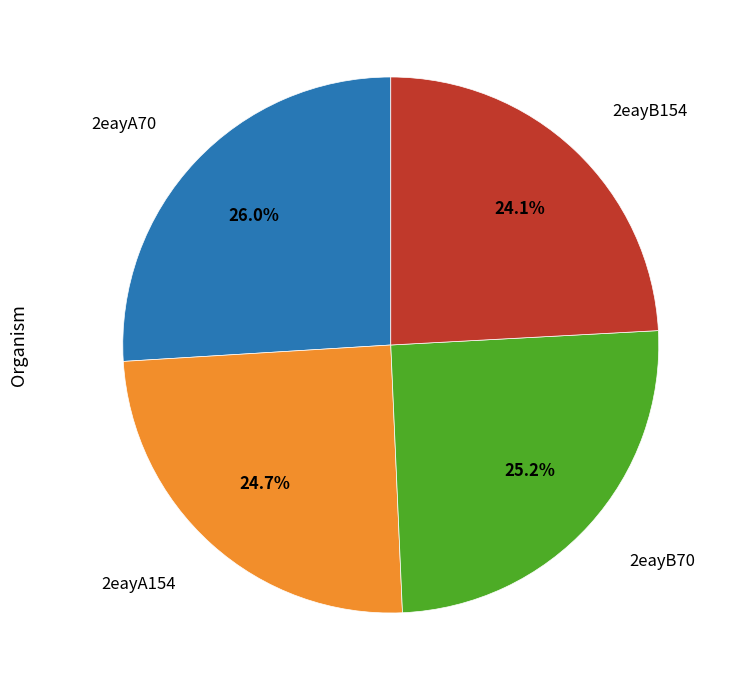

To the nearest percent, what is the combined percentage of 2eayB70 and 2eayB154?

49%